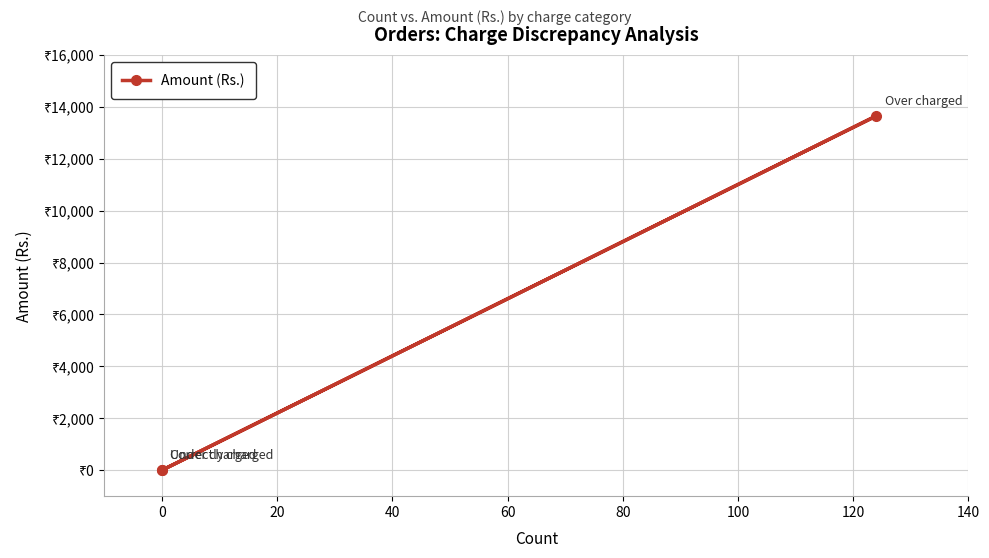

Reading right to left, extract all data points from this chart.

0.0	13648.2	0.0